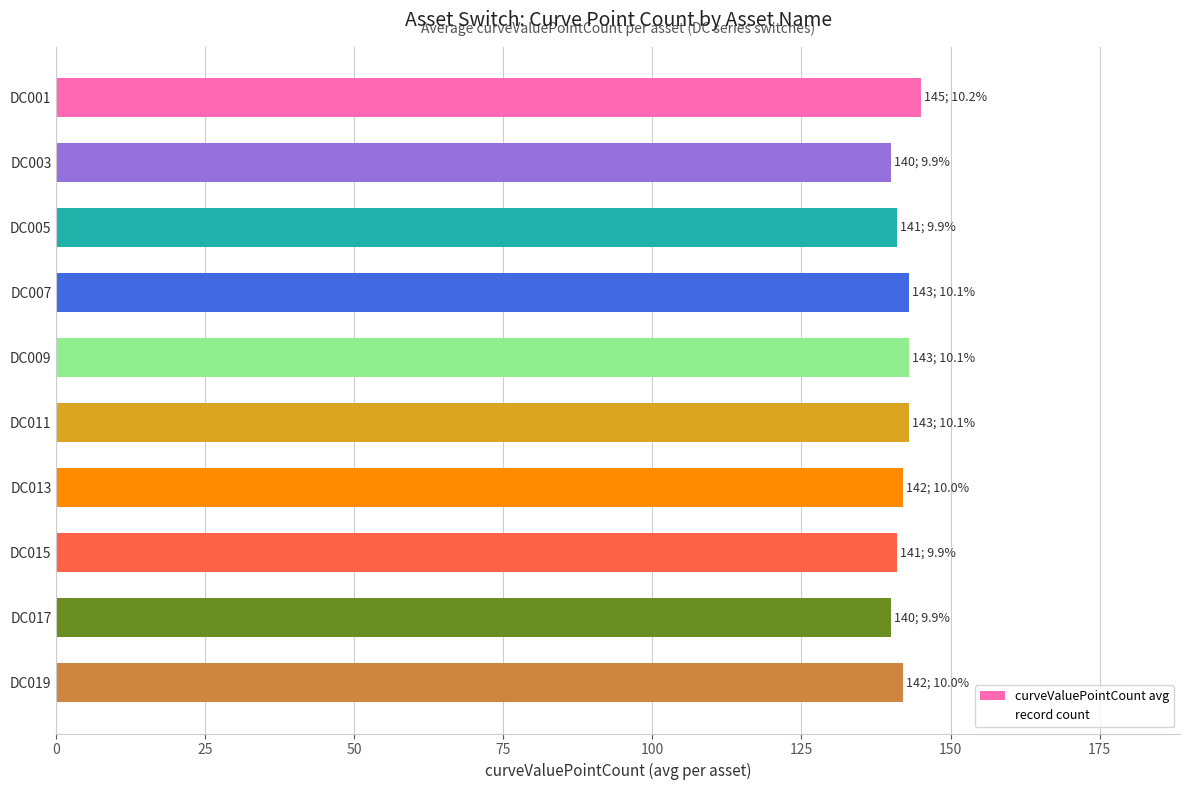

What is the ratio of the value at DC011 to the value at DC007?

1.0